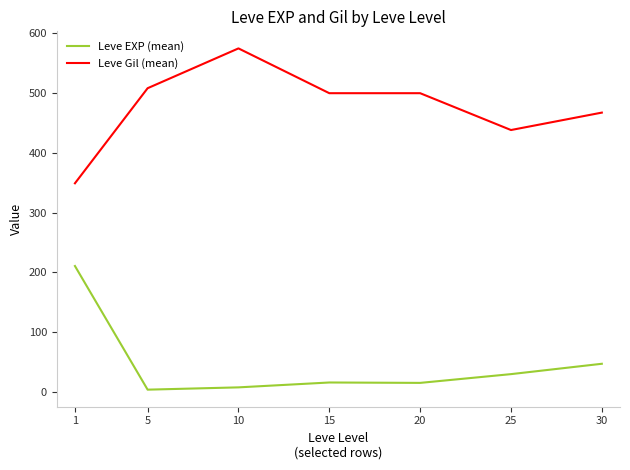

At which category does the chart reach its peak across all series?

10